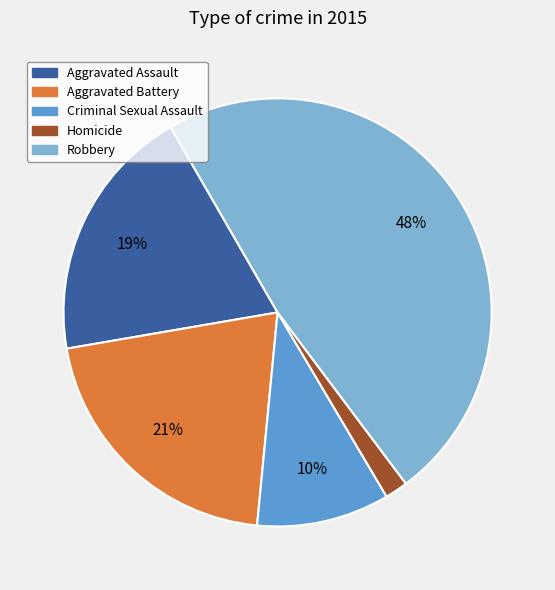

To the nearest percent, what is the difference between the largest and smallest slice percentages?

46%